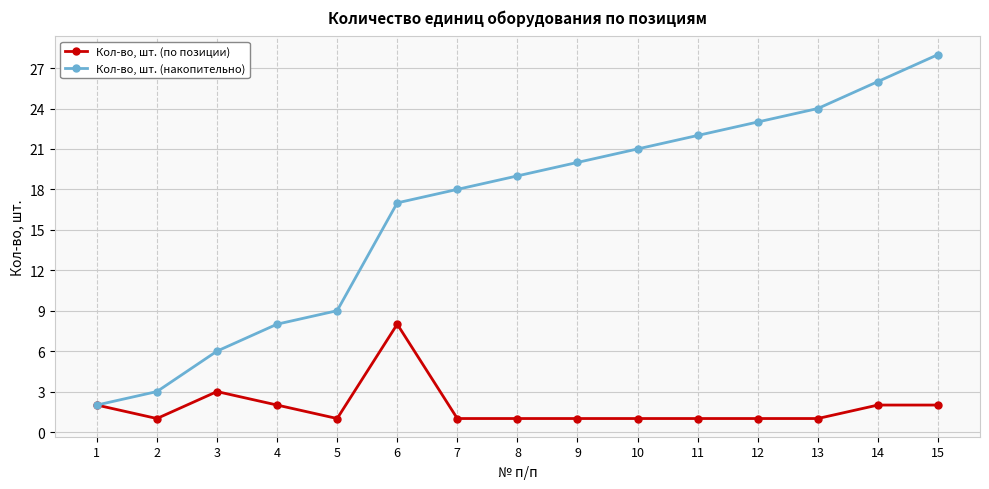

How many data points does each series have?

15